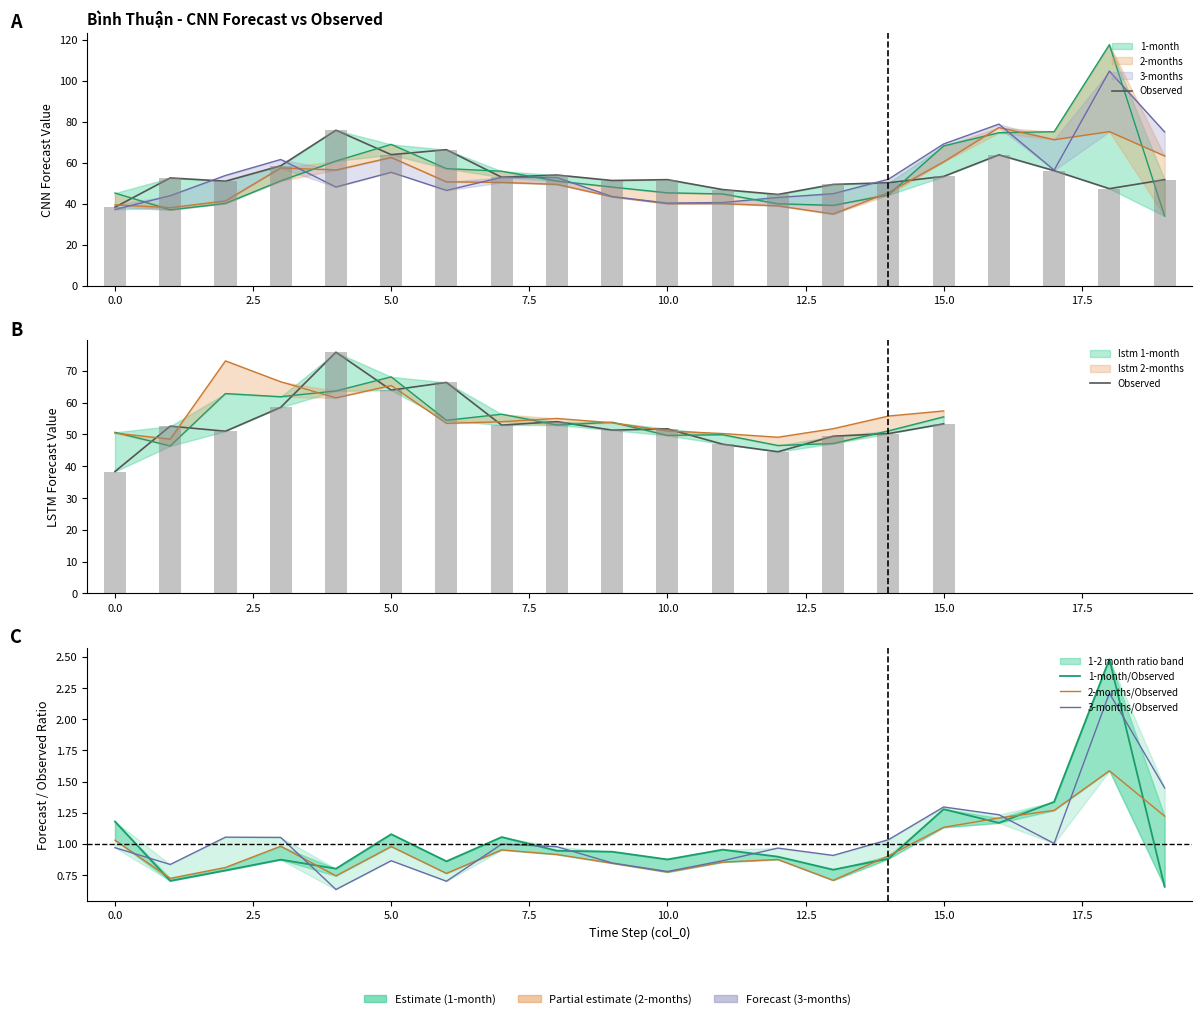

The value of 1-month at 12 is 52.4. True or false?

False